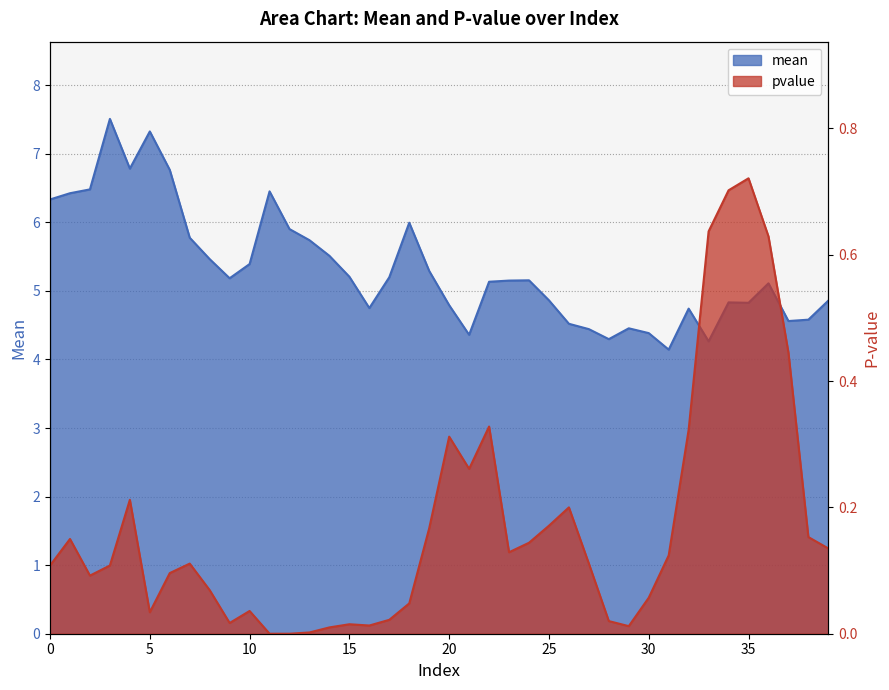

True or false: mean has more than 2 interior local peaks.

True